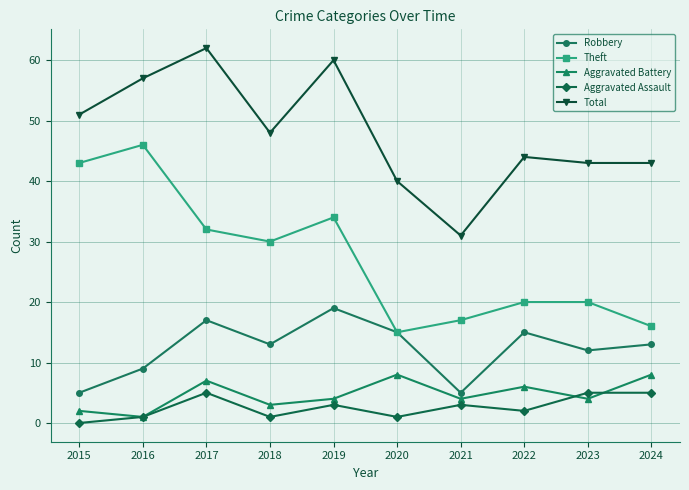

What are all the series names shown in the legend?

Robbery, Theft, Aggravated Battery, Aggravated Assault, Total